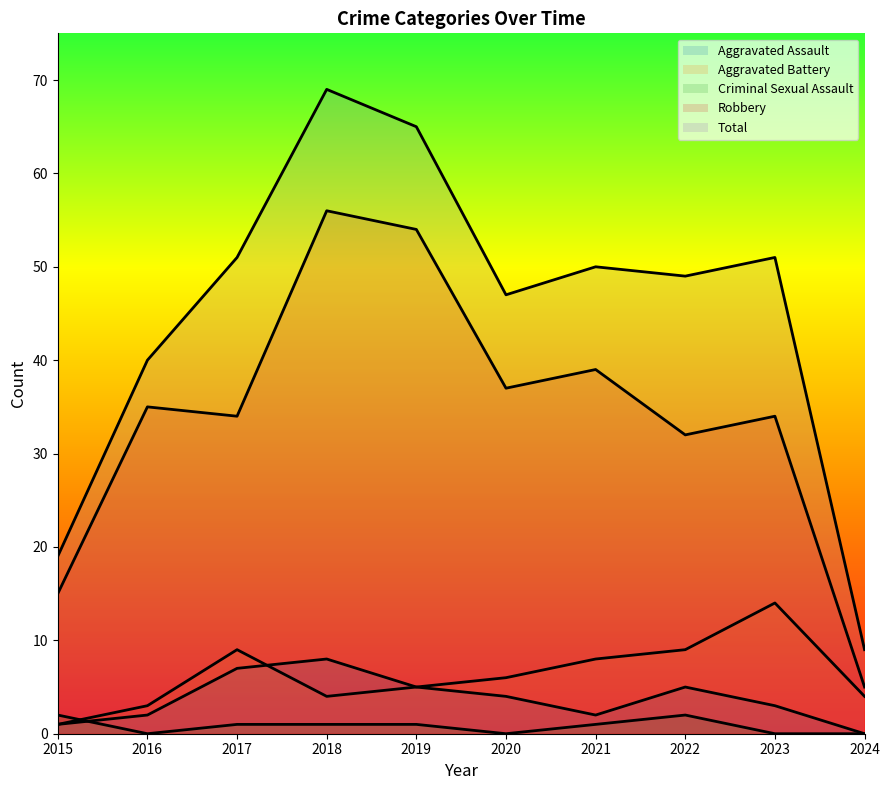

True or false: Total and Criminal Sexual Assault intersect in this chart.

False